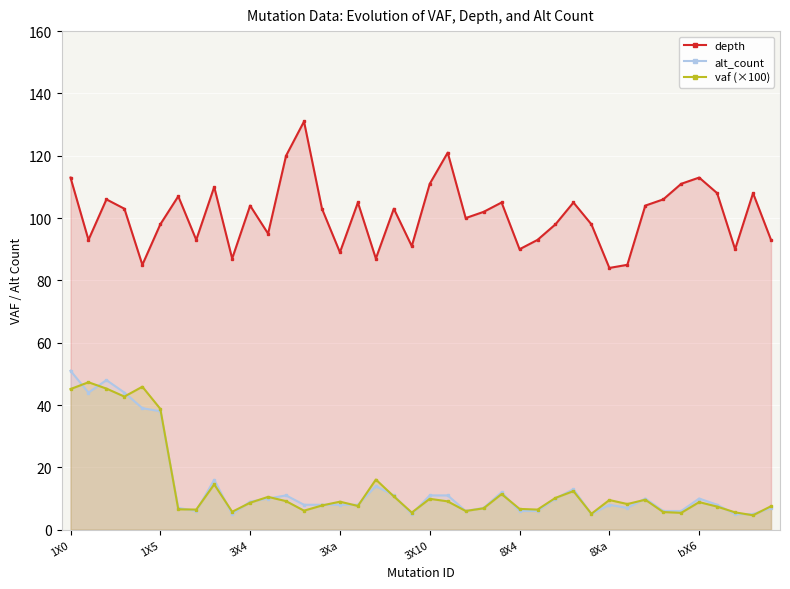

How many data points in vaf (×100) are above 8?

22